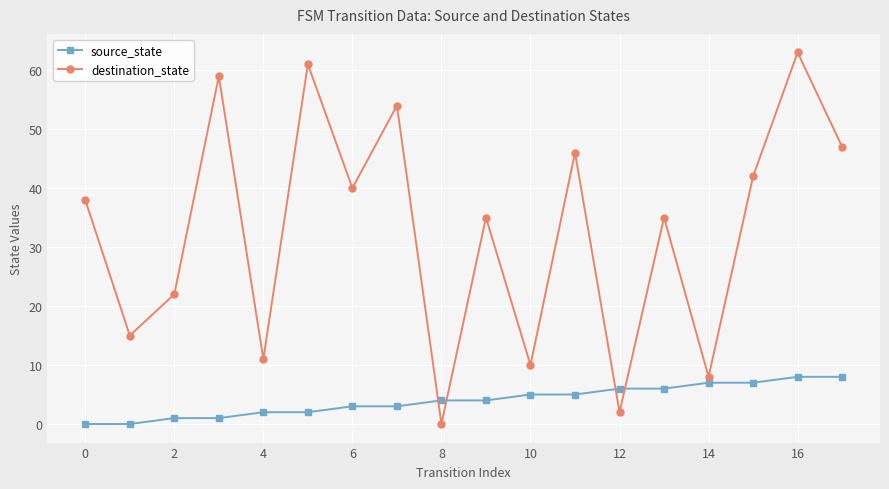

How many times do destination_state and source_state cross each other?

4